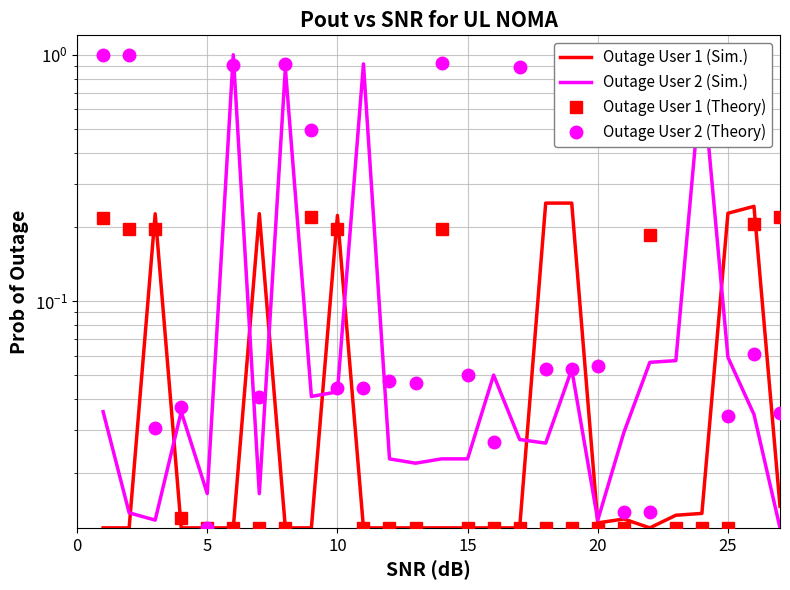

What are all the series names shown in the legend?

Outage User 1 (Sim.), Outage User 2 (Sim.), Outage User 1 (Theory), Outage User 2 (Theory)